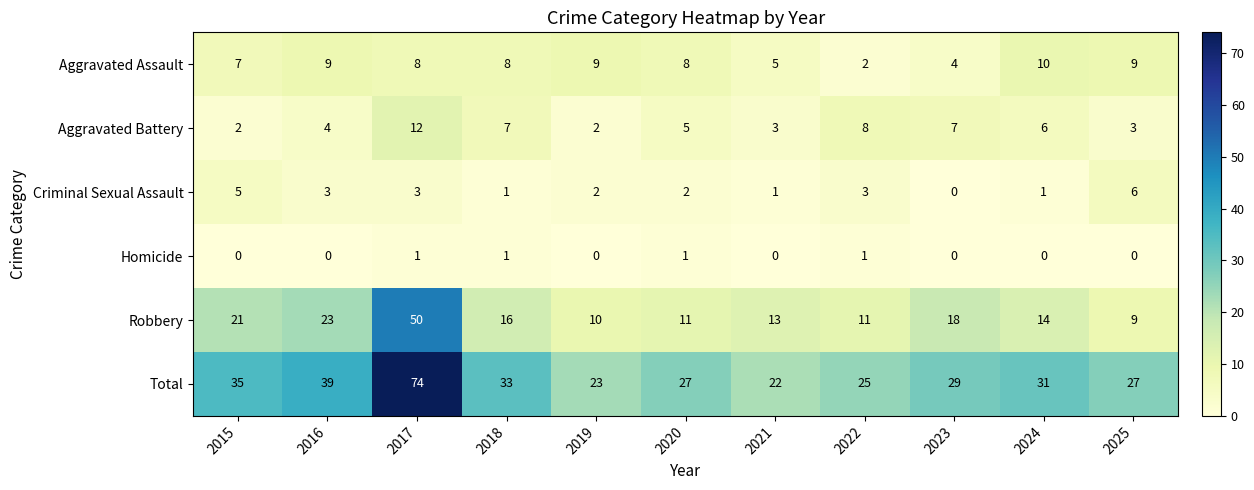

Which series has the largest total across all categories?

Total